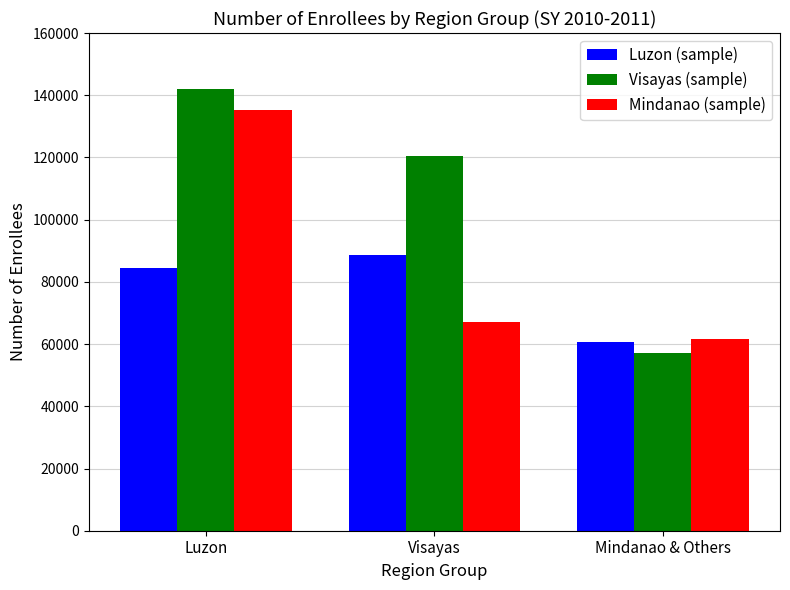

At which label does Visayas (sample) first exceed 120553?

Luzon